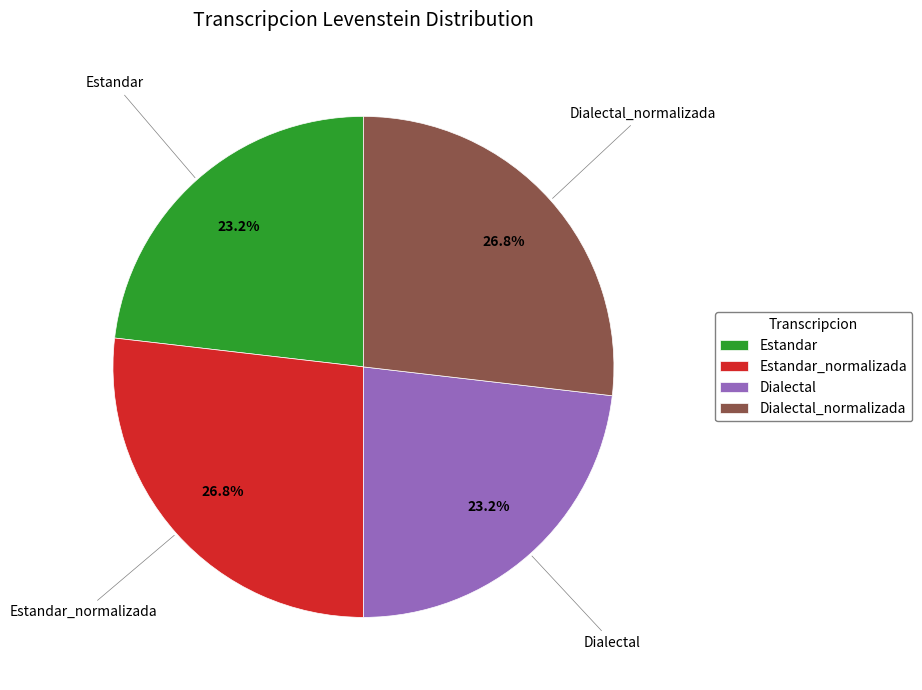

Does Dialectal_normalizada account for over 50% of the chart?

No